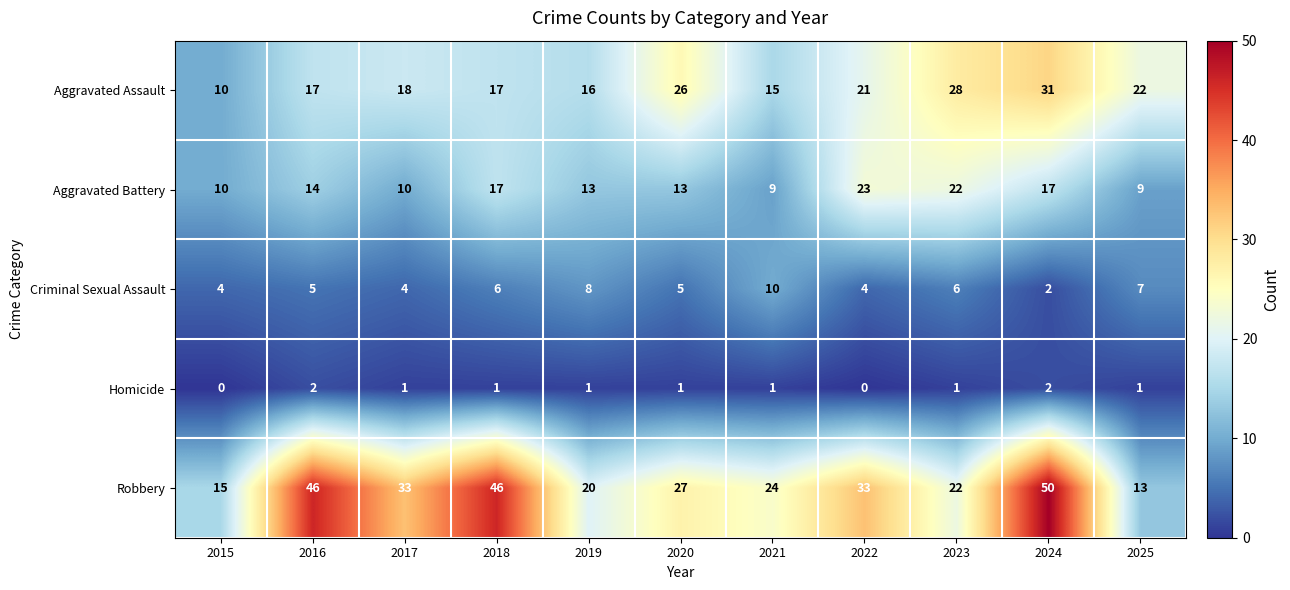

What is the difference between the second highest and minimum values in the Robbery series?

33